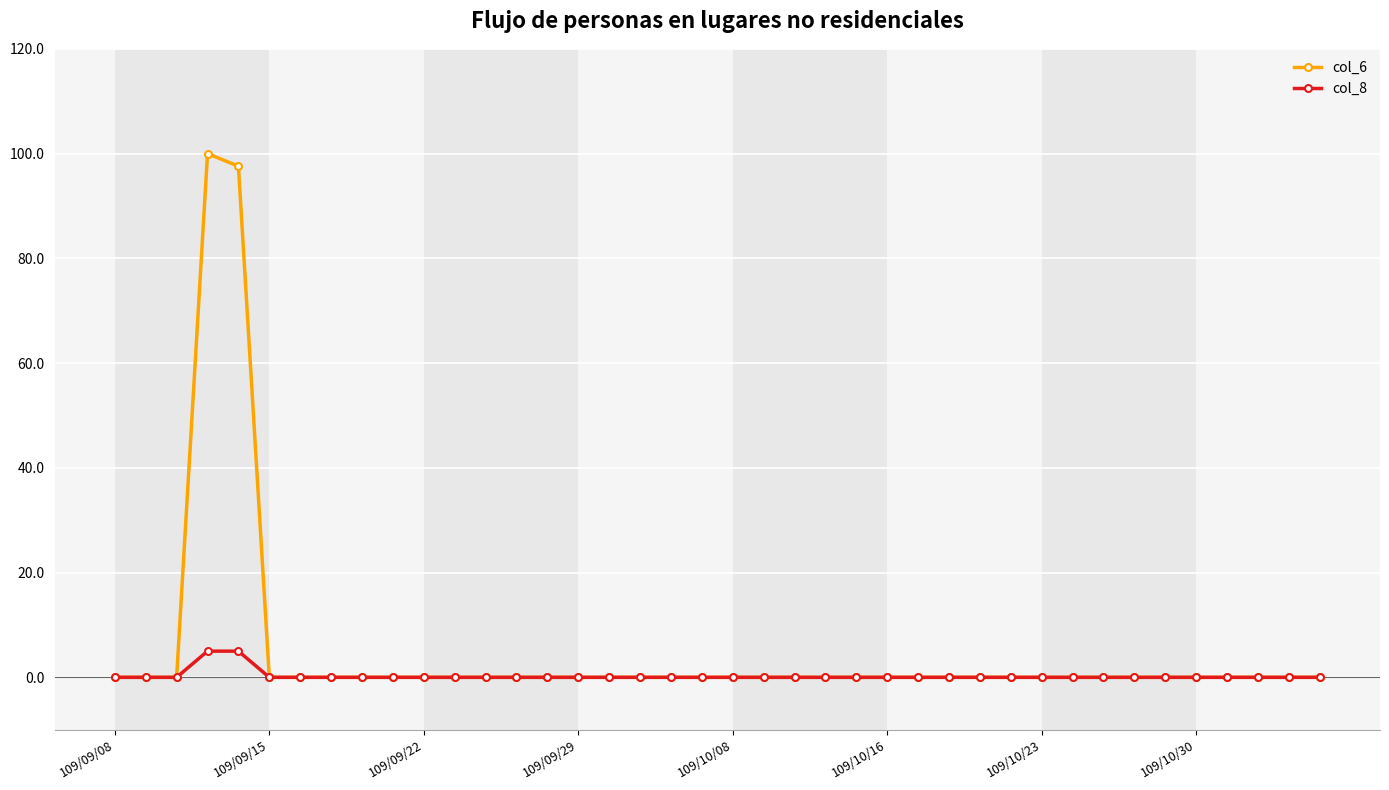

Reading left to right, transcribe all the data shown in this chart.

col_6: 0.0	0.0	0.0	100.0	97.6	0.0	0.0	0.0	0.0	0.0	0.0	0.0	0.0	0.0	0.0	0.0	0.0	0.0	0.0	0.0	0.0	0.0	0.0	0.0	0.0	0.0	0.0	0.0	0.0	0.0	0.0	0.0	0.0	0.0	0.0	0.0	0.0	0.0	0.0	0.0
col_8: 0.0	0.0	0.0	5.0	5.0	0.0	0.0	0.0	0.0	0.0	0.0	0.0	0.0	0.0	0.0	0.0	0.0	0.0	0.0	0.0	0.0	0.0	0.0	0.0	0.0	0.0	0.0	0.0	0.0	0.0	0.0	0.0	0.0	0.0	0.0	0.0	0.0	0.0	0.0	0.0